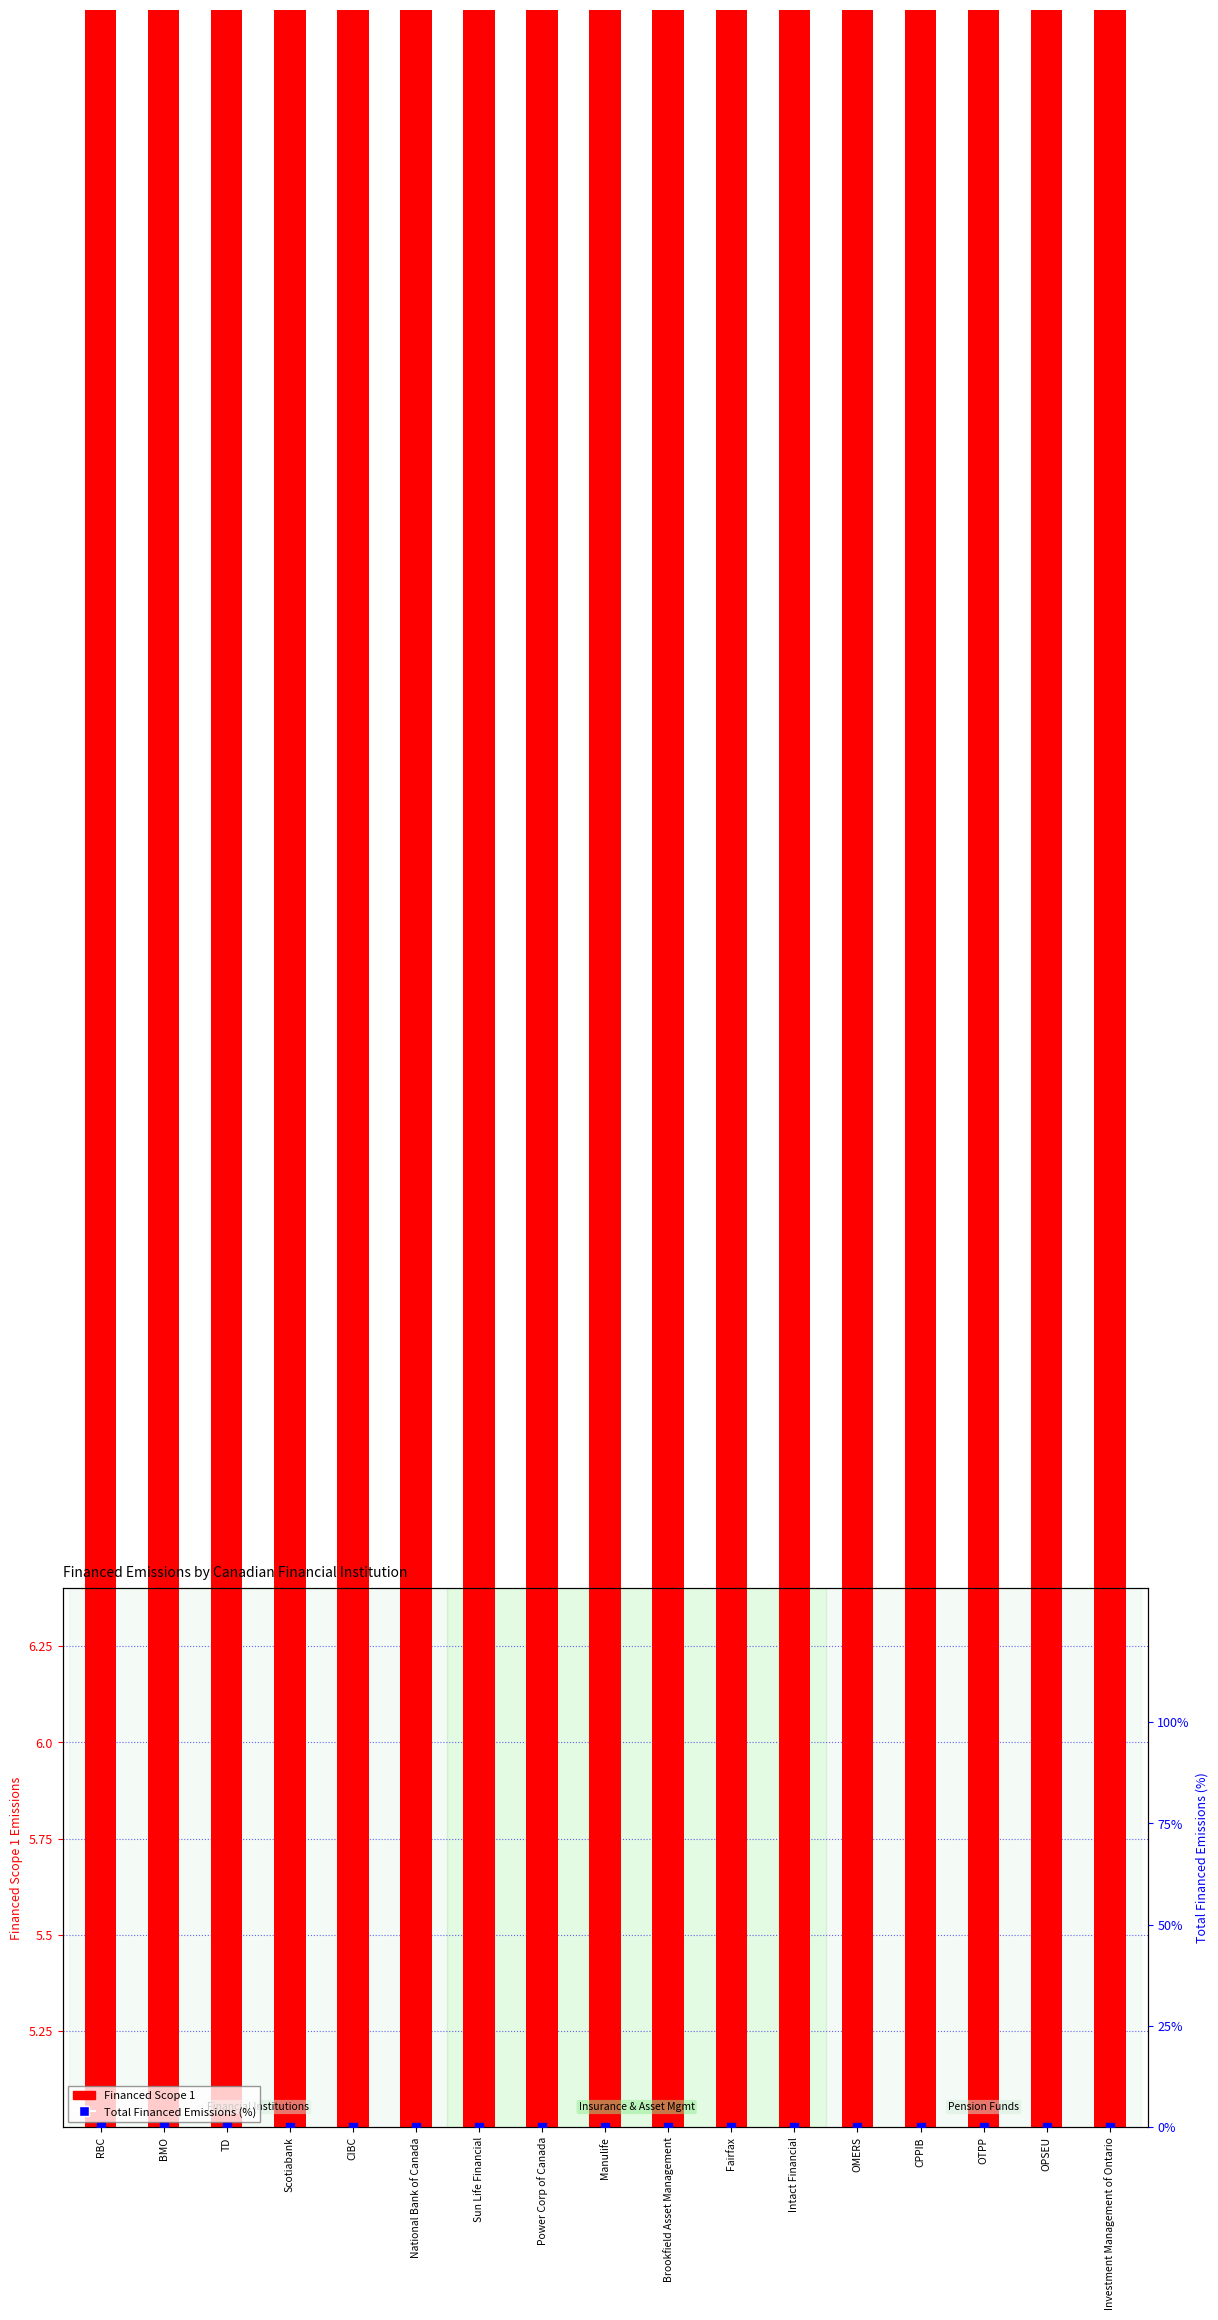

What is the total value across all series at OTPP?

5.5